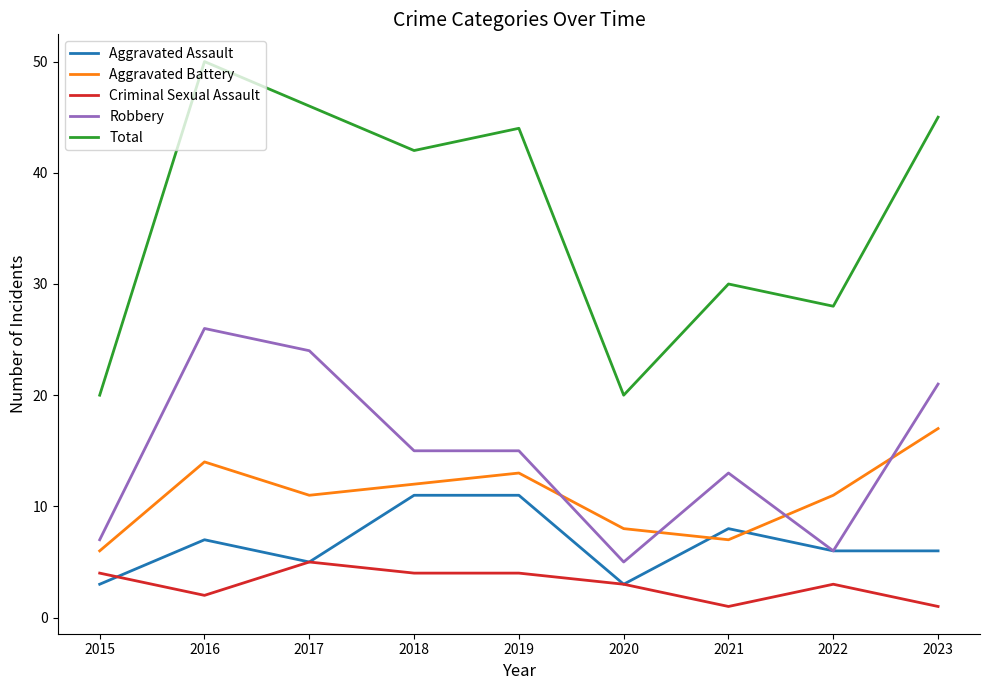

At which label does Total reach its peak?

2016